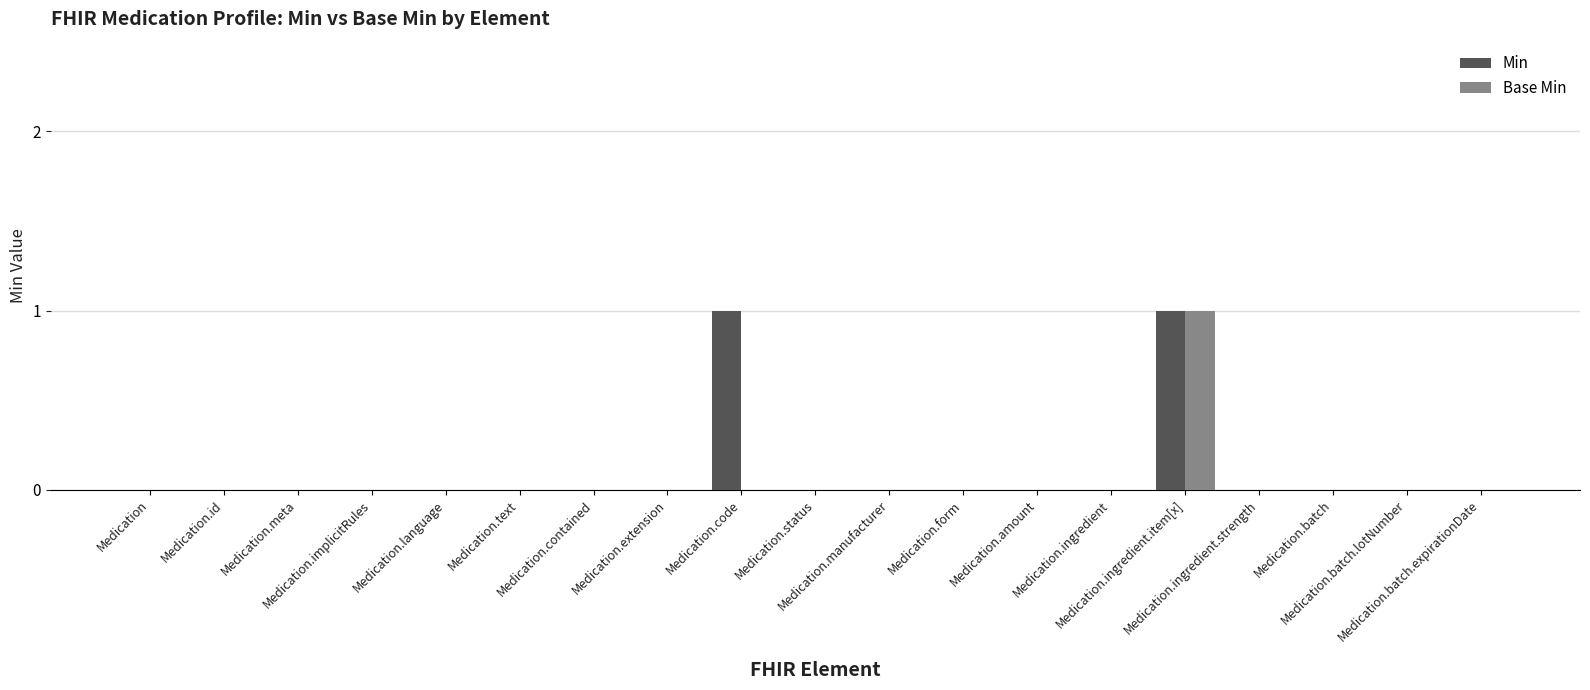

The value of Base Min at Medication.text is 0. True or false?

True